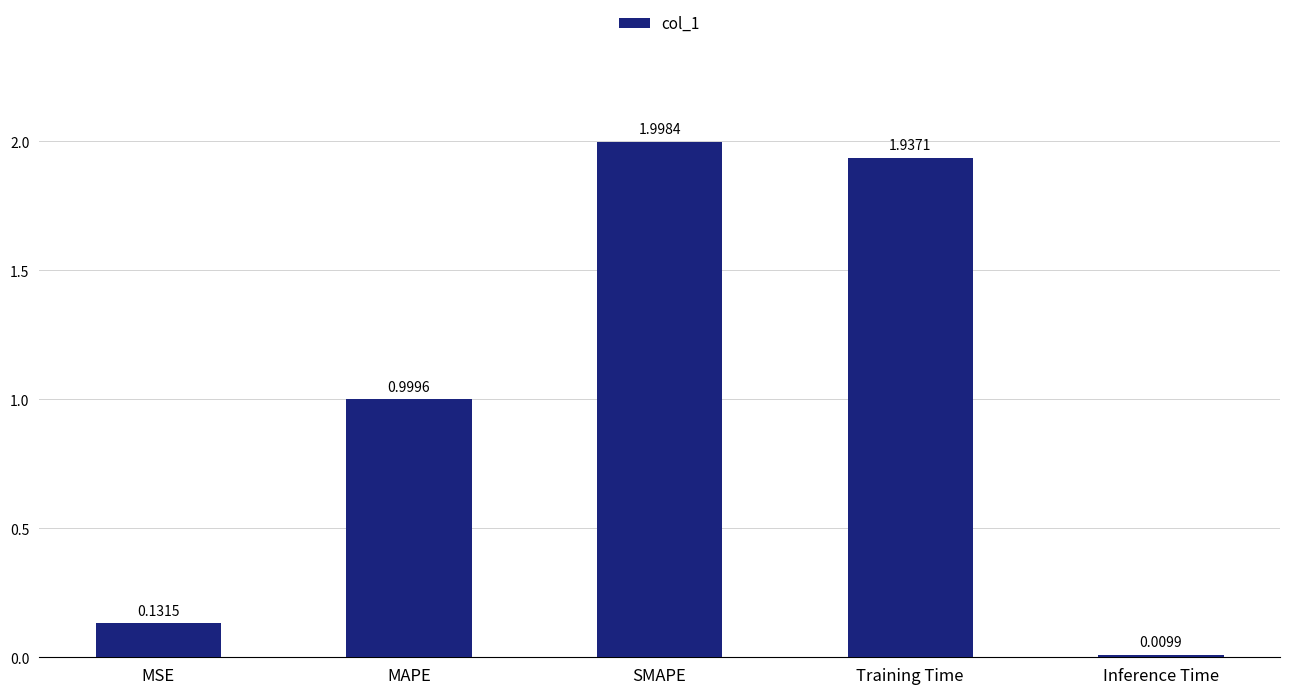

Rank the categories by value from lowest to highest.

Inference Time, MSE, MAPE, Training Time, SMAPE